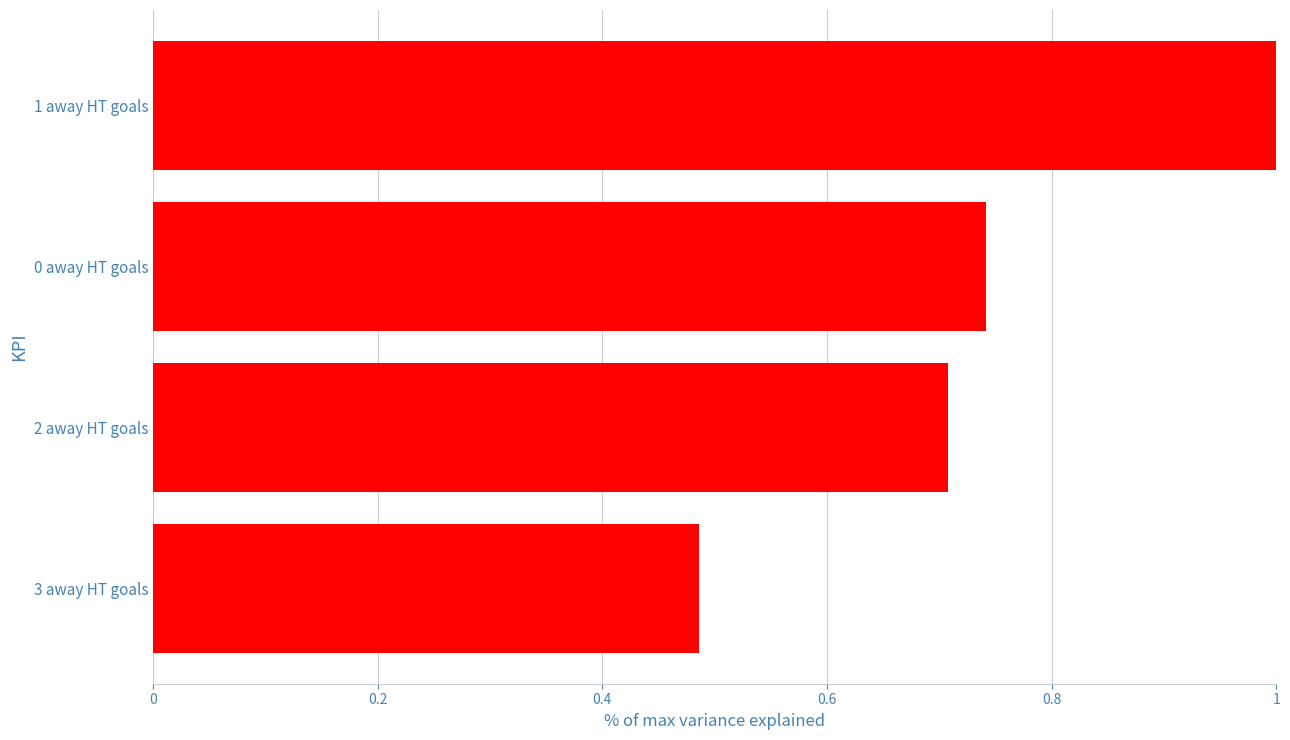

True or false: the data shows 1.2 at 0 away HT goals.

False